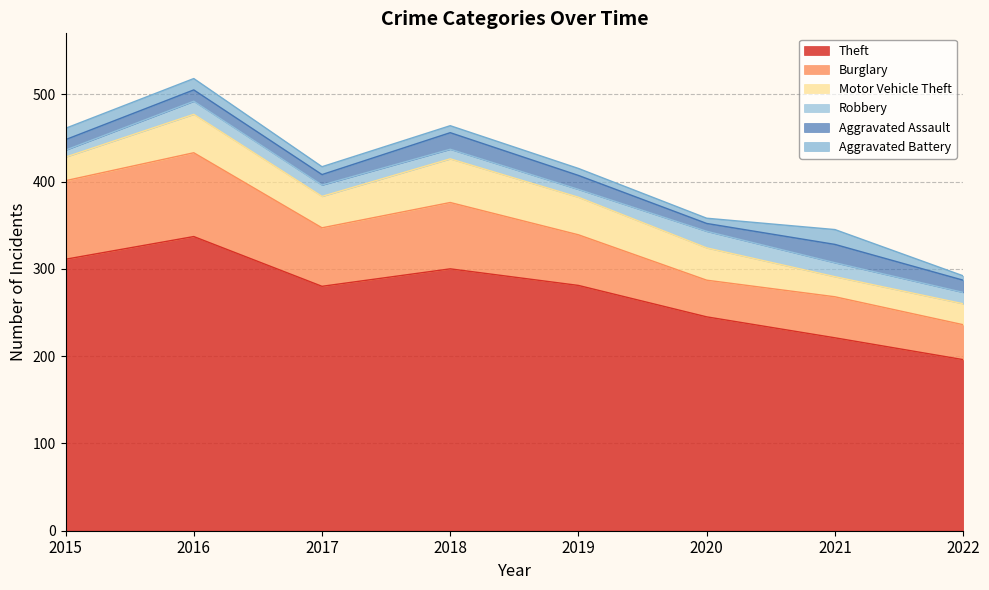

How many interior local valleys does the Burglary series have?

2